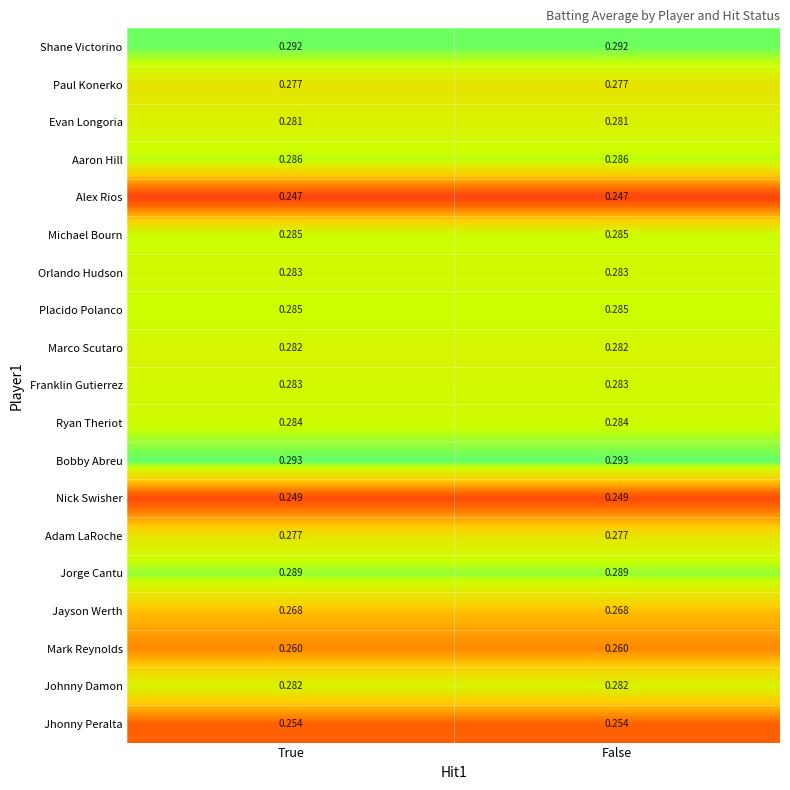

Is the value of Bobby Abreu at True greater than the value of Evan Longoria at False?

Yes